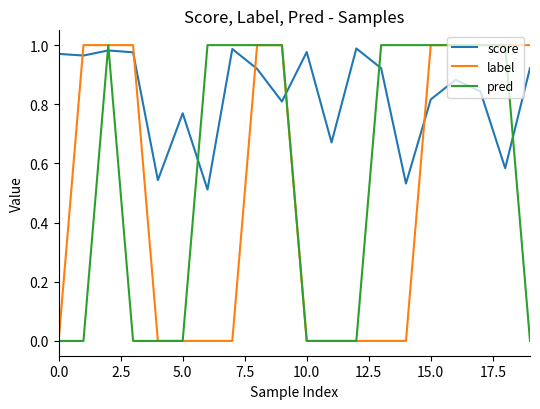

What are all the series names shown in the legend?

score, label, pred